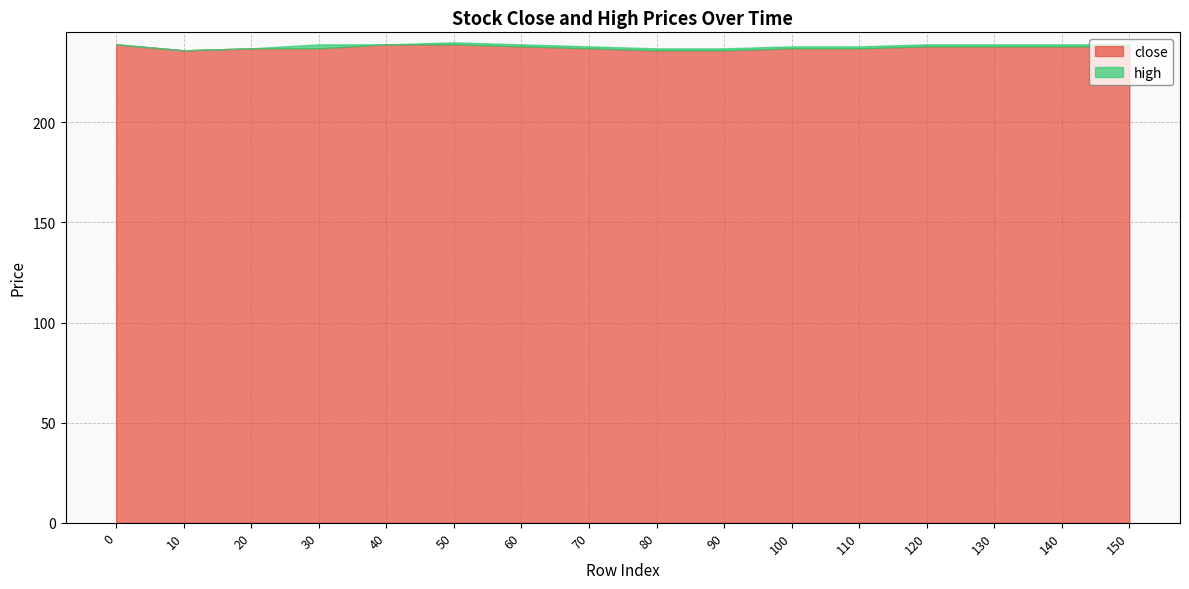

What is the difference between the maximum and minimum values in the high series?

4